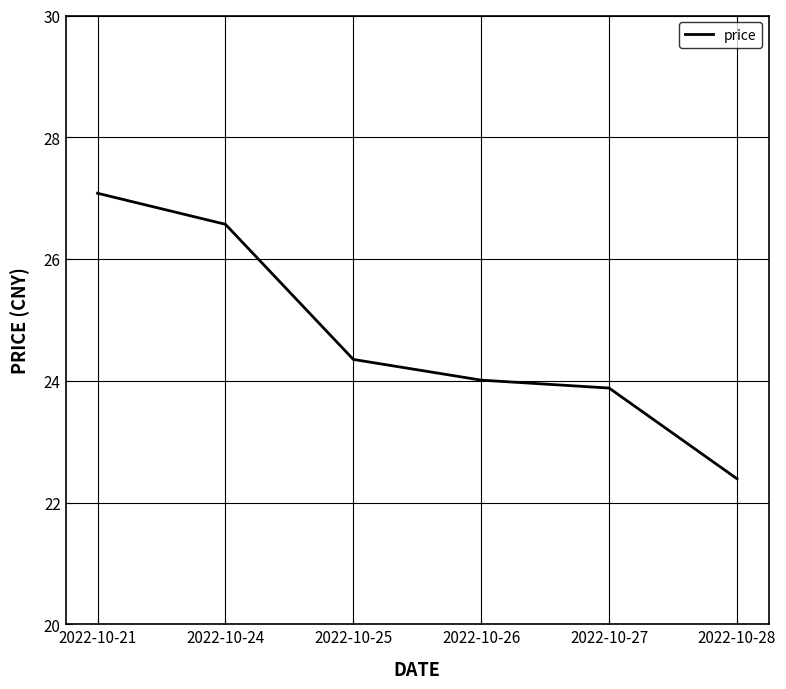

How many distinct data groups are displayed?

1